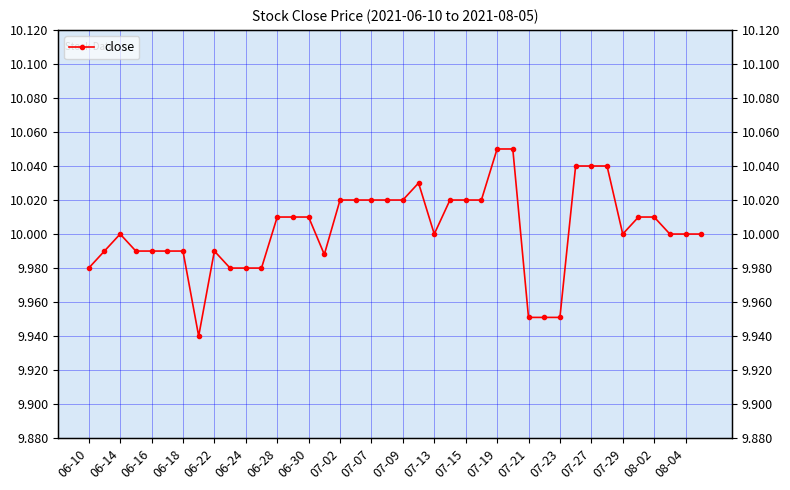

How many data points are less than 10?

15